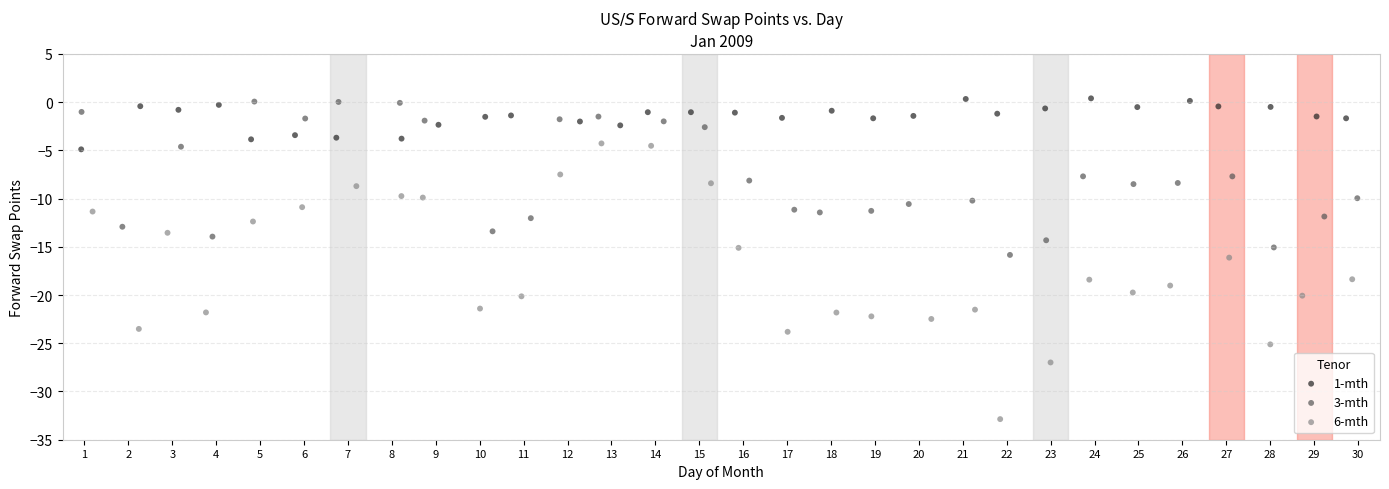

Which series has the largest Y range (max minus min)?

6-mth